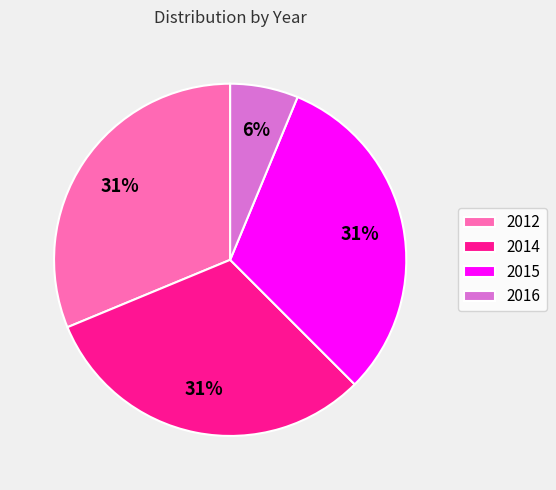

Which slice is the smallest?

2016